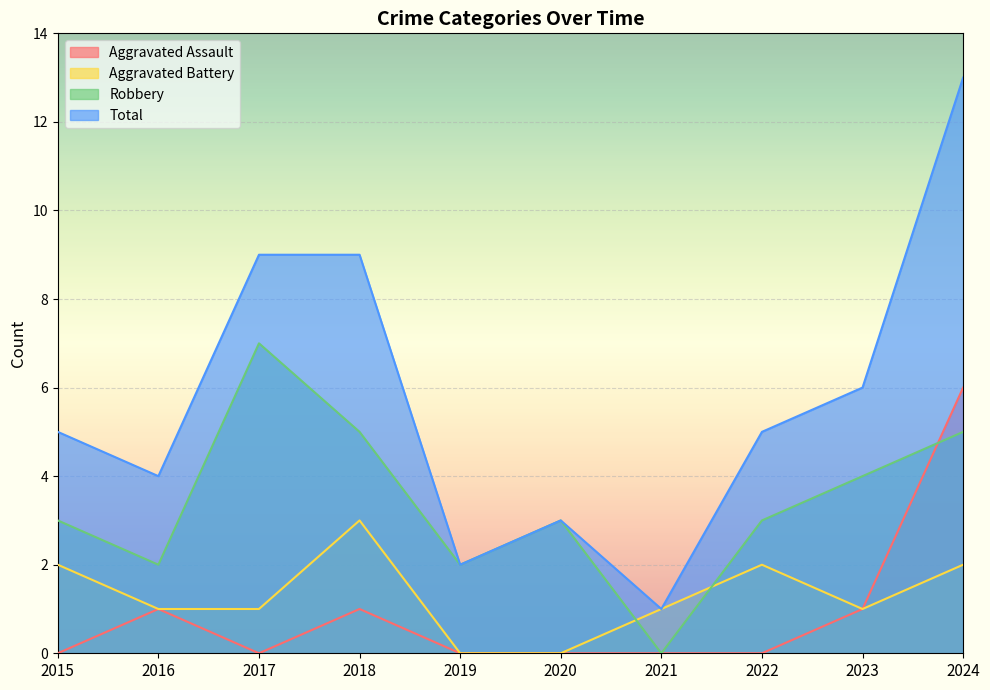

True or false: Robbery and Aggravated Assault cross at least once.

True